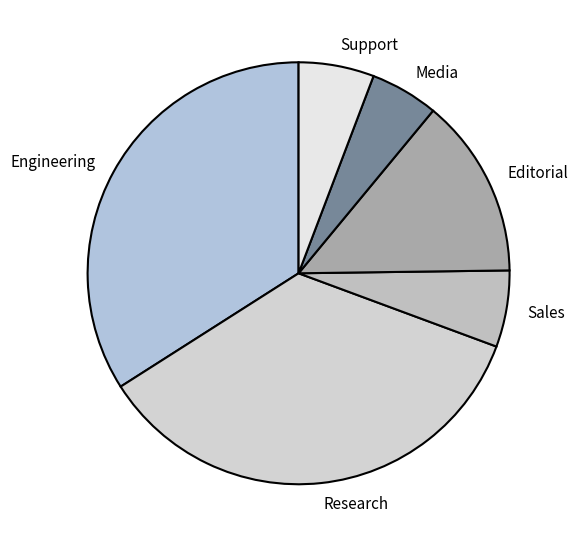

Which category has the biggest portion of the pie?

Research